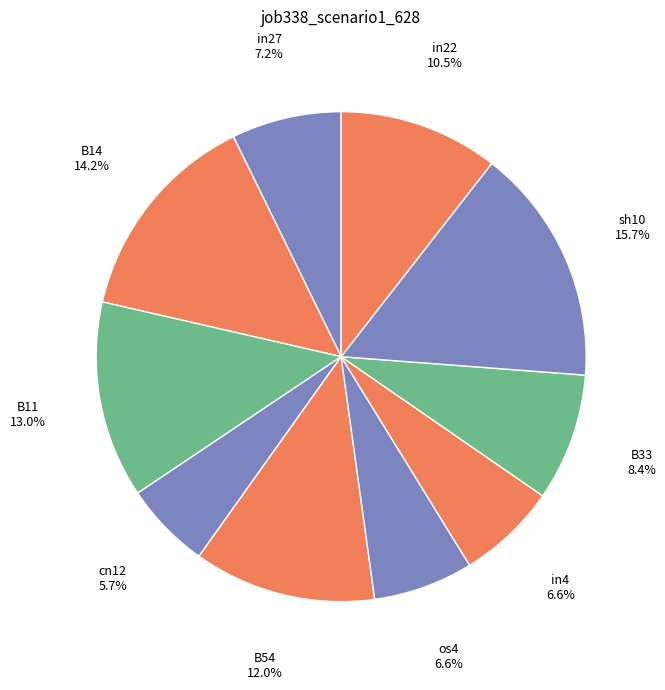

Approximately how many times larger is the value at B33 compared to B54?

0.7